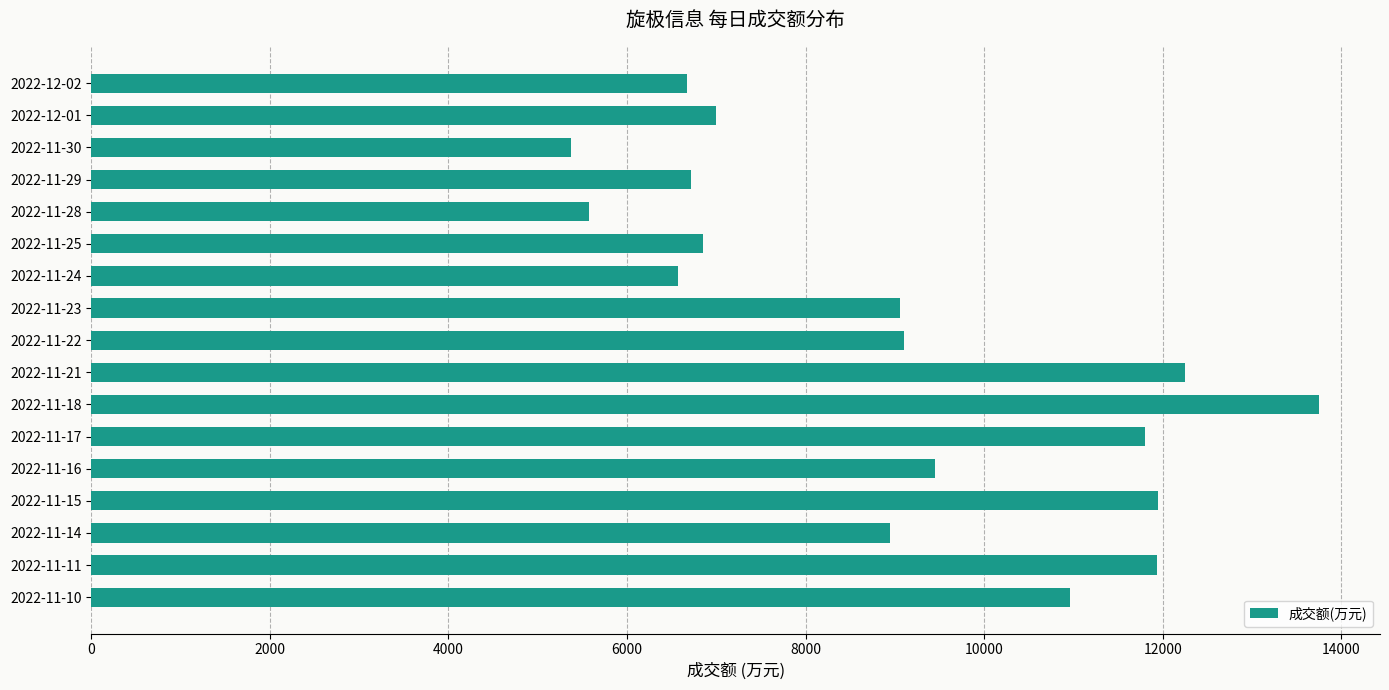

What is the difference between the maximum and second lowest values?

8171